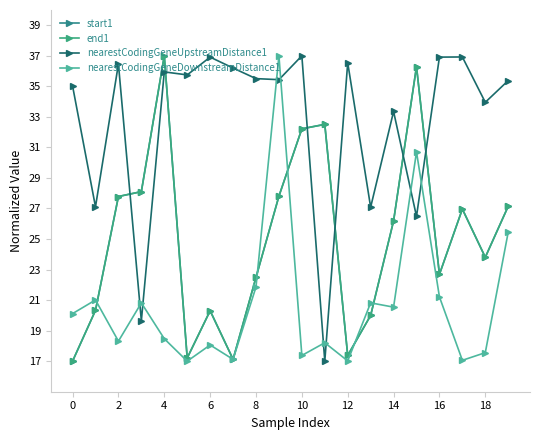

Does the chart have visible grid lines?

No